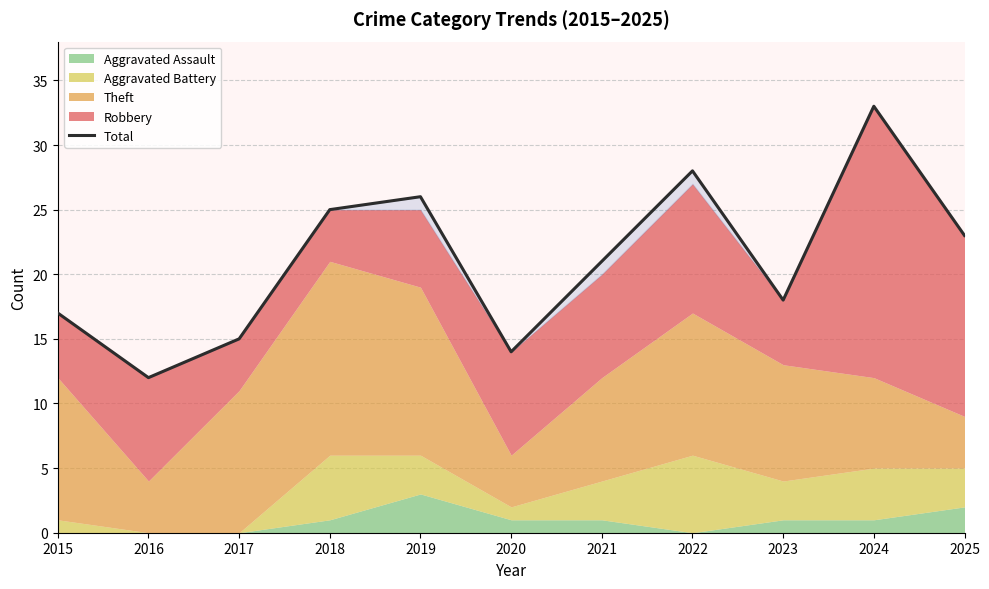

What is the smallest value displayed?

12